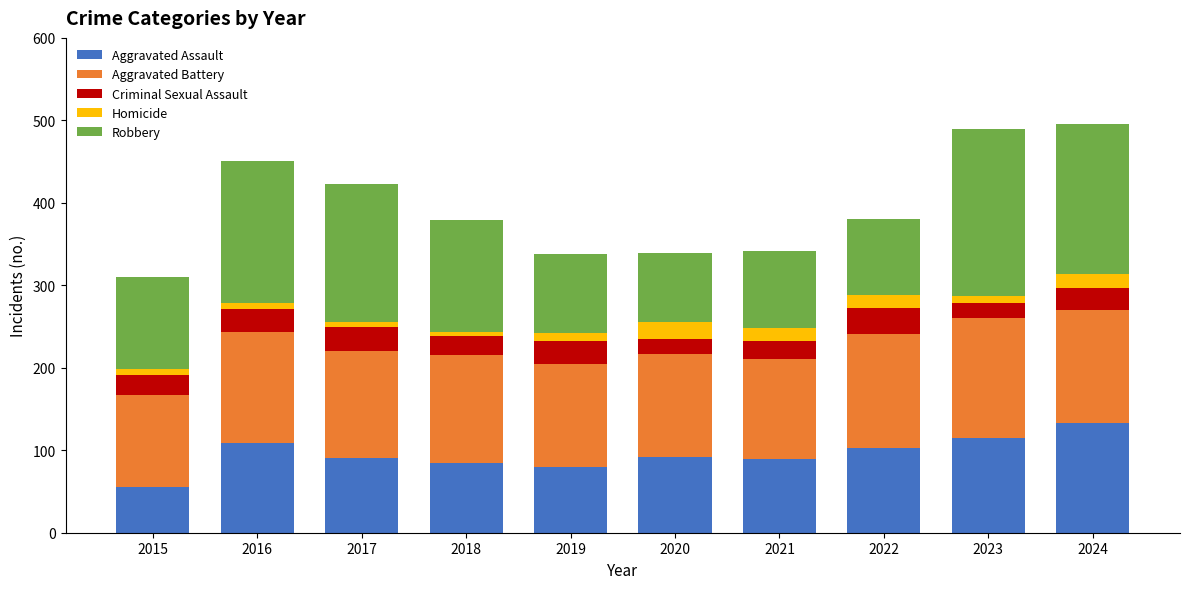

At which label does Aggravated Assault reach its minimum?

2015